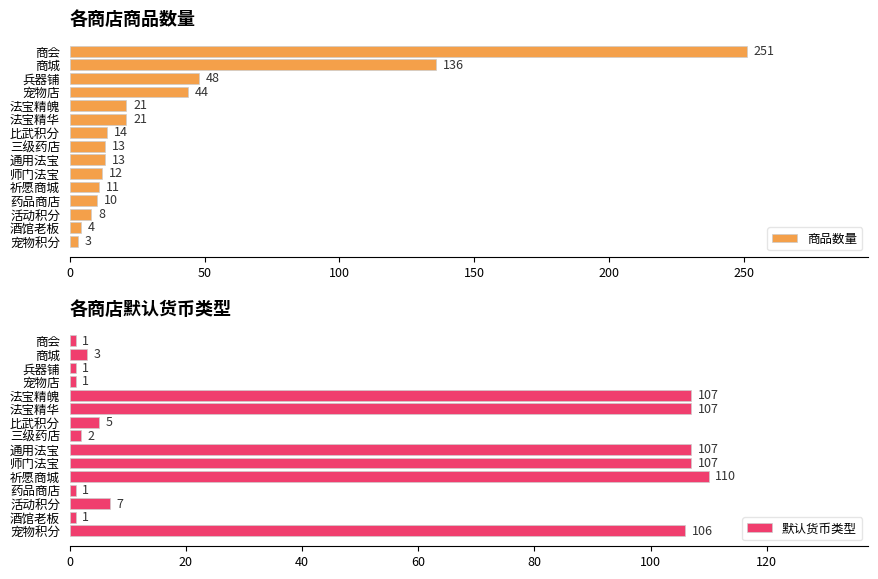

What is the approximate value of 商品数量 at 比武积分?

14